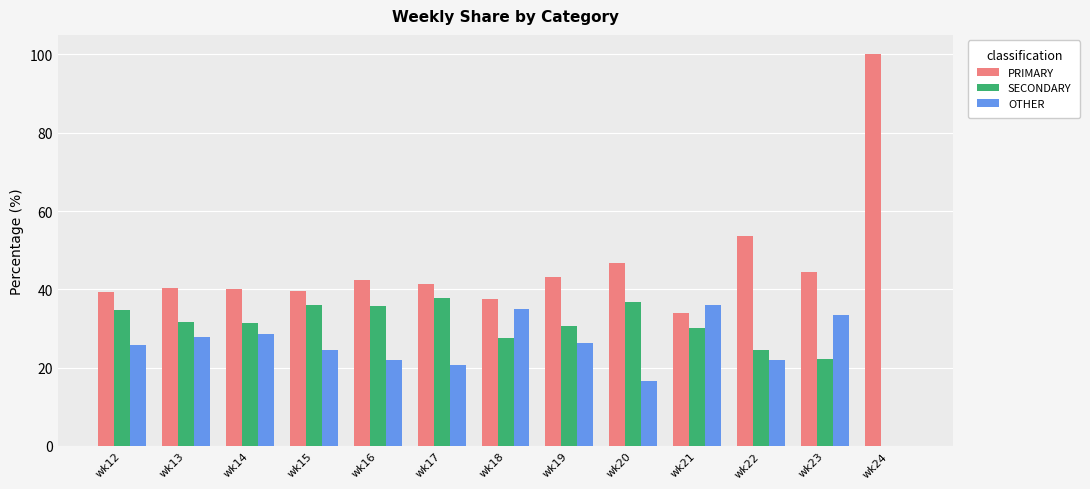

The value of PRIMARY at wk15 is 14.3. True or false?

False